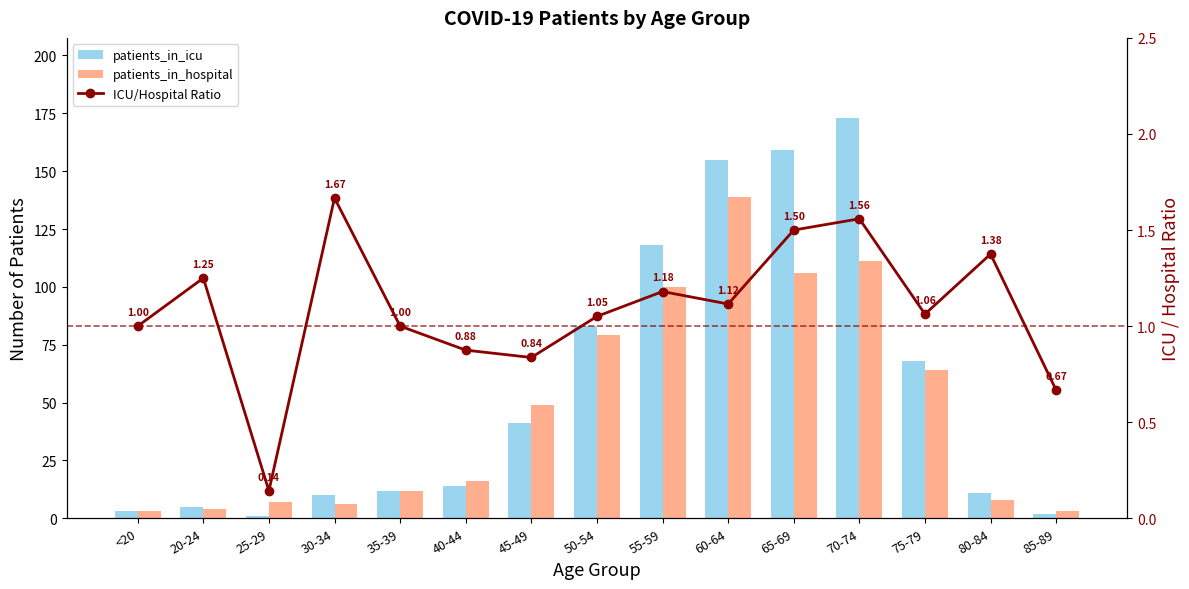

What is the label of the 3rd bar from the right?

75-79